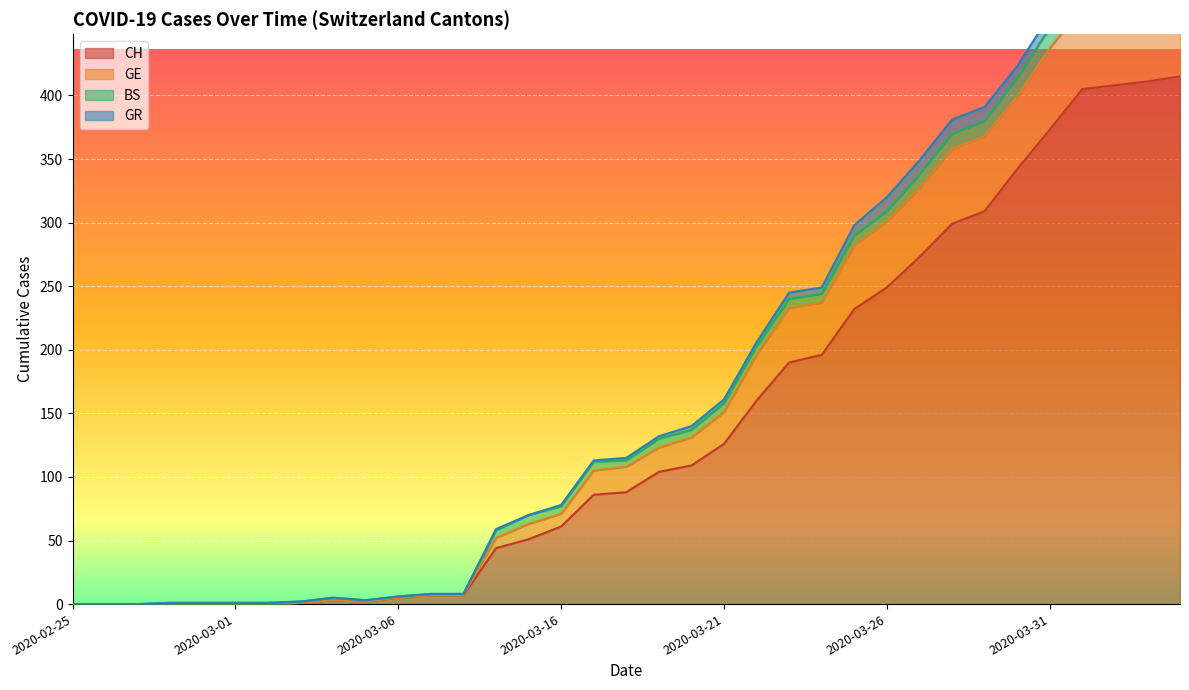

What value does the CH series have at 2020-03-24?

196